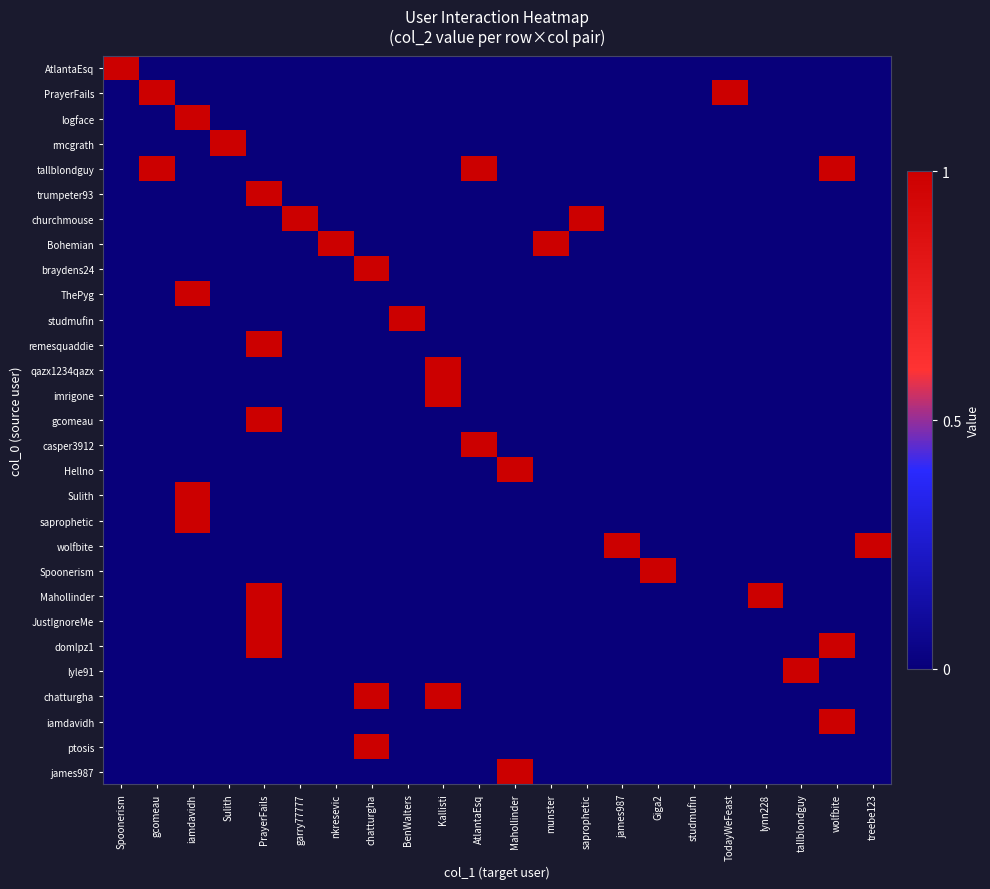

What is the greatest value displayed?

1